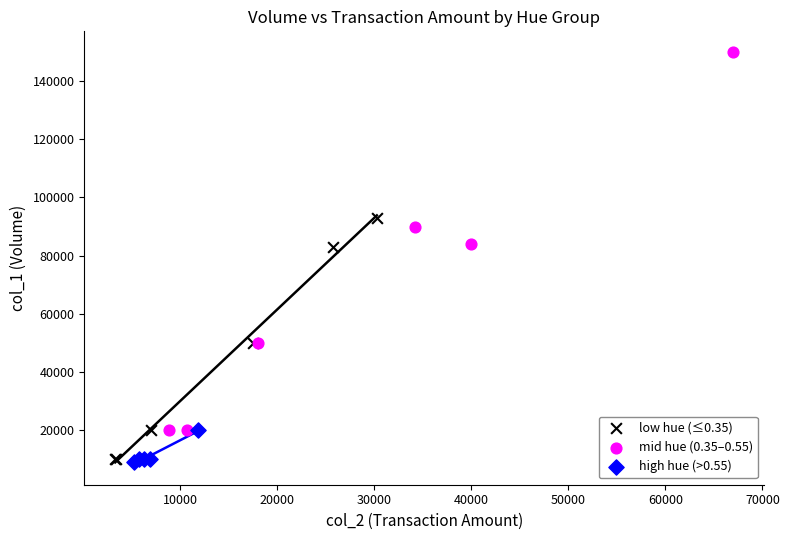

Which series has the widest spread of Y values?

mid hue (0.35–0.55)